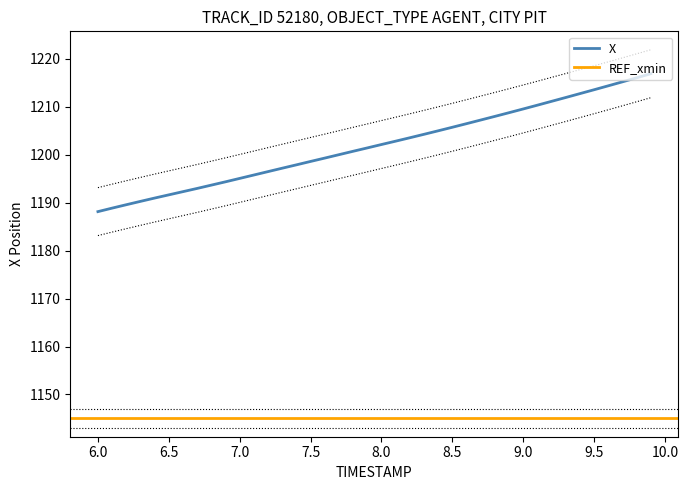

Where does the X series first go above 1202?

8.0